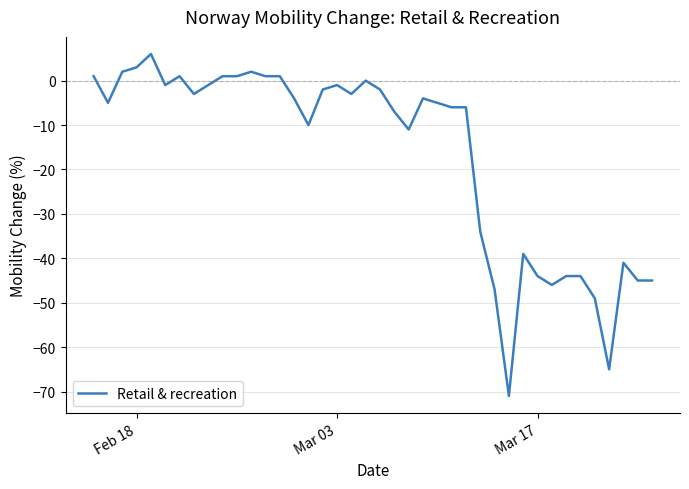

What is the greatest value displayed?

6